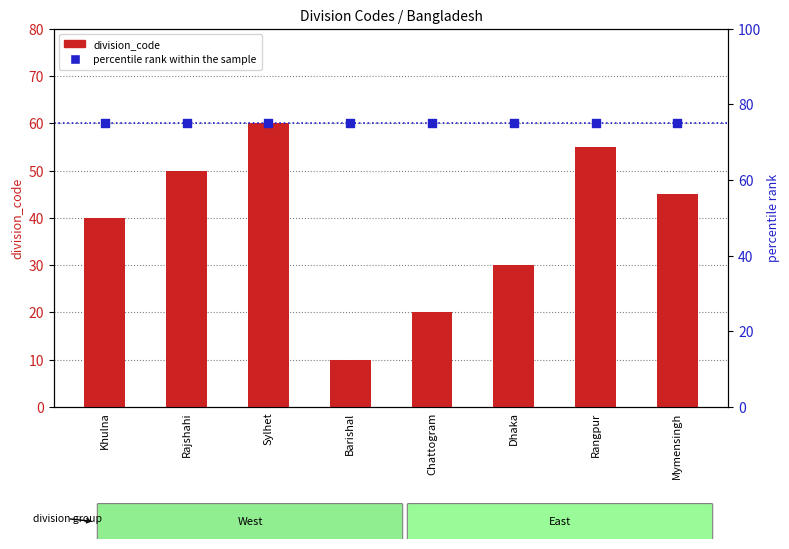

At how many categories does at least one series exceed 10?

8